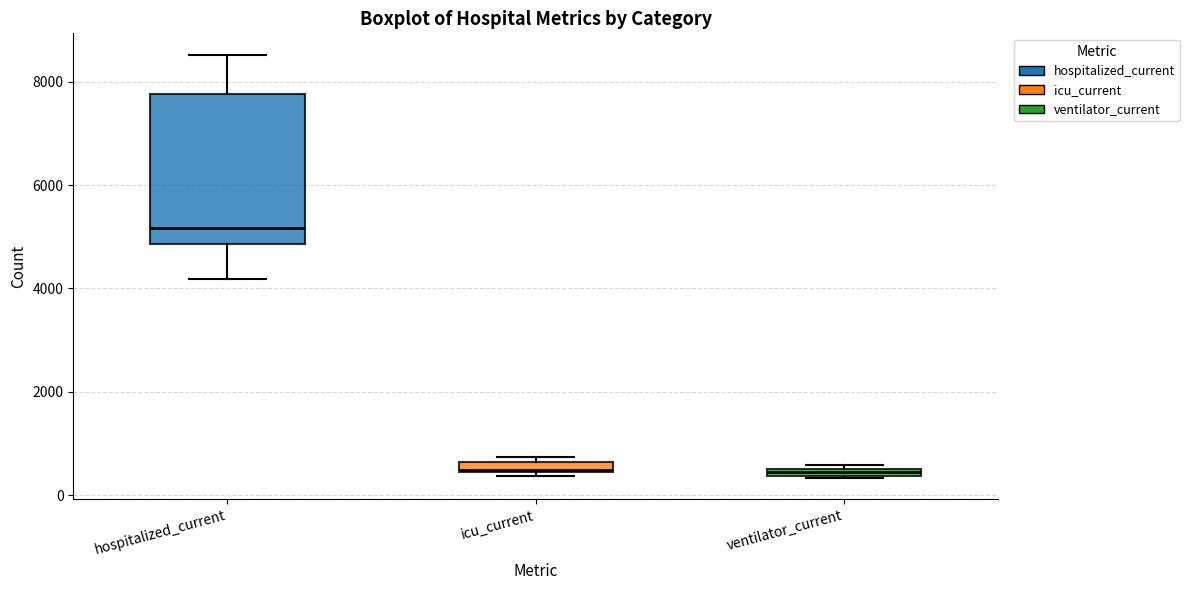

Which box is the tallest, from its lower edge to its upper edge?

hospitalized_current